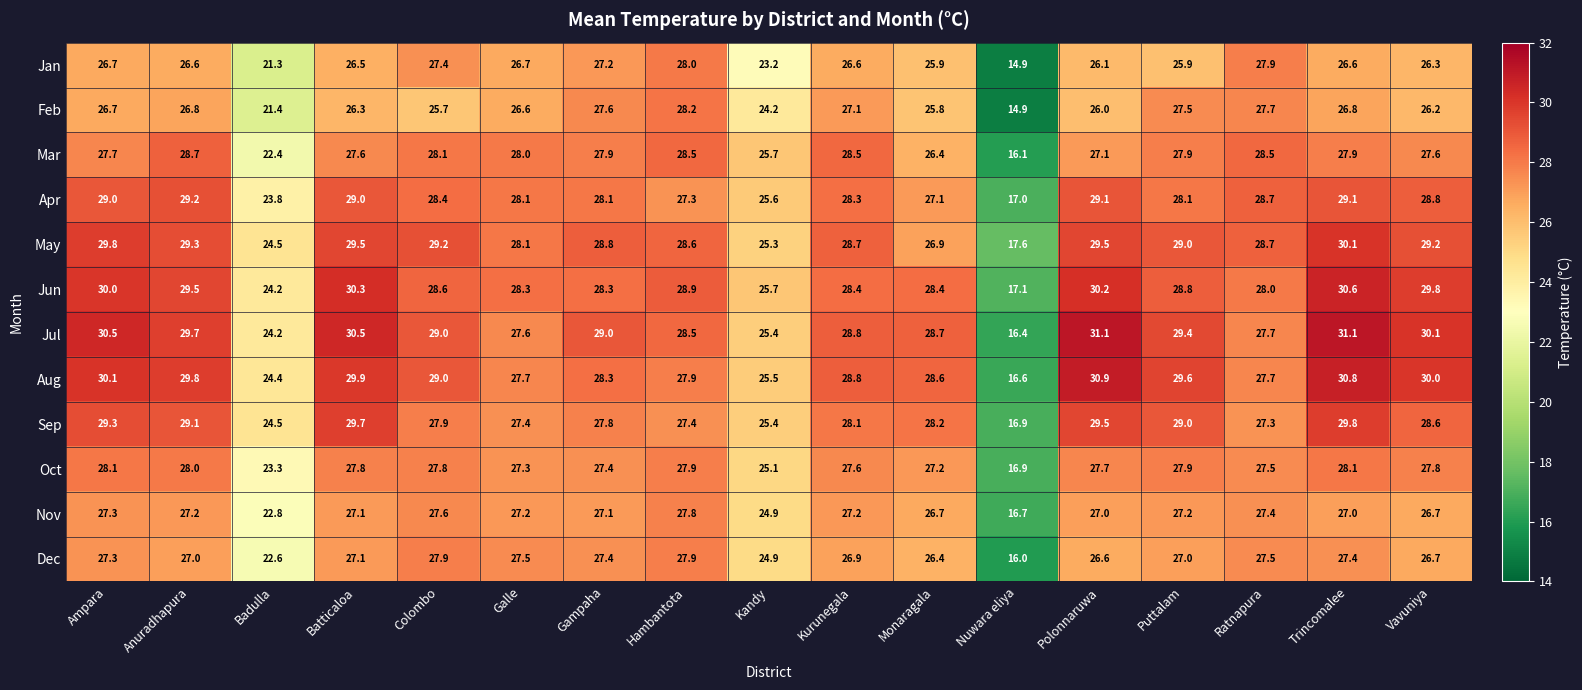

List the series in order of their peak value, highest first.

Jul, Aug, Jun, May, Sep, Apr, Mar, Feb, Oct, Jan, Dec, Nov